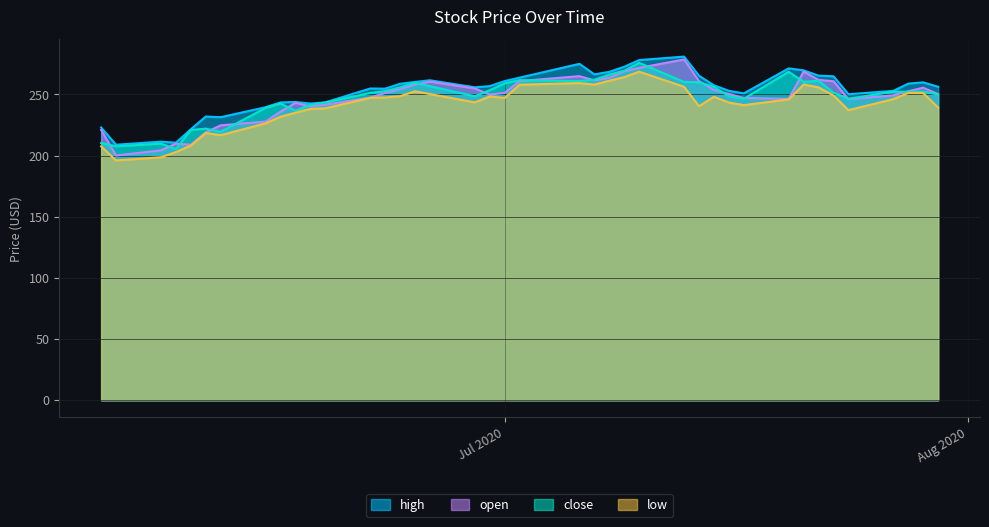

What is the smallest value displayed?

196.1